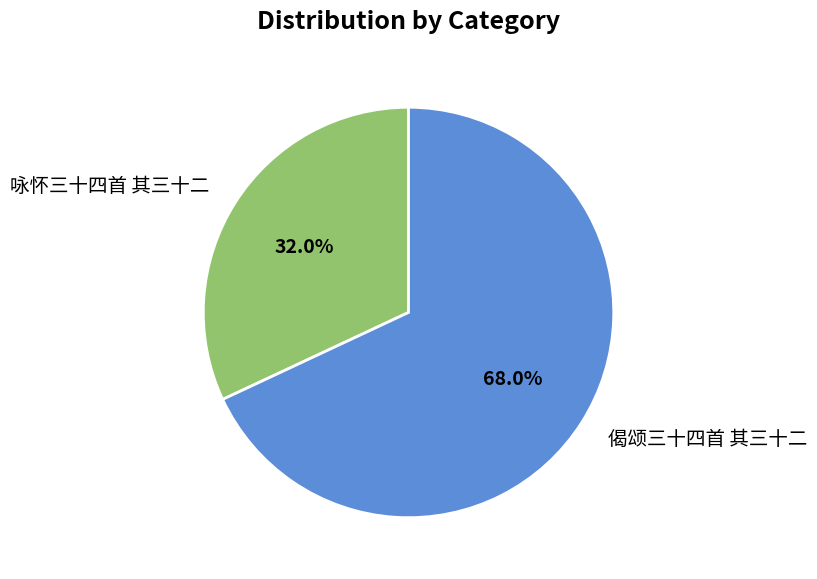

Count the number of slices in the pie.

2